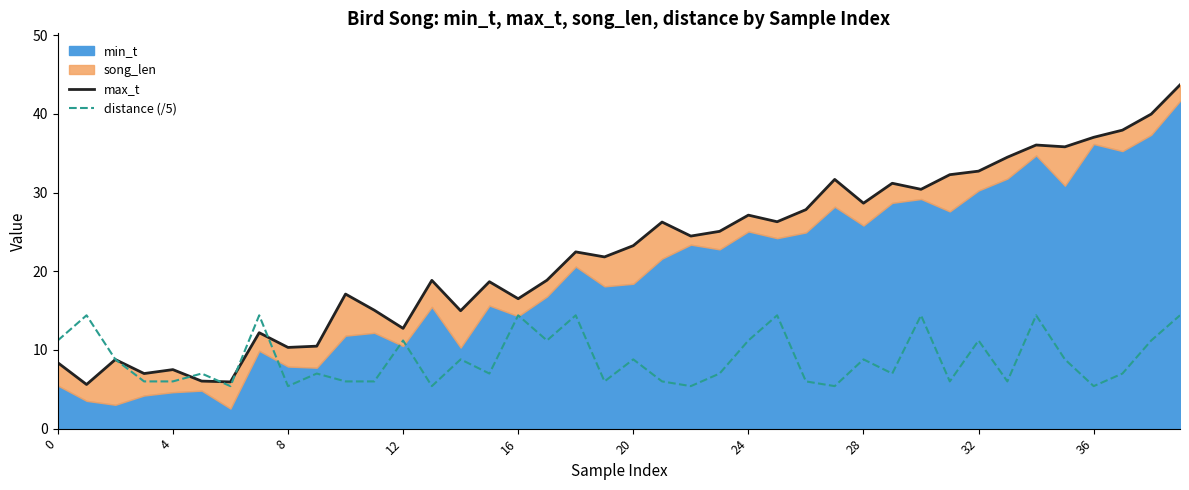

What is the maximum value for distance (/5)?

14.4